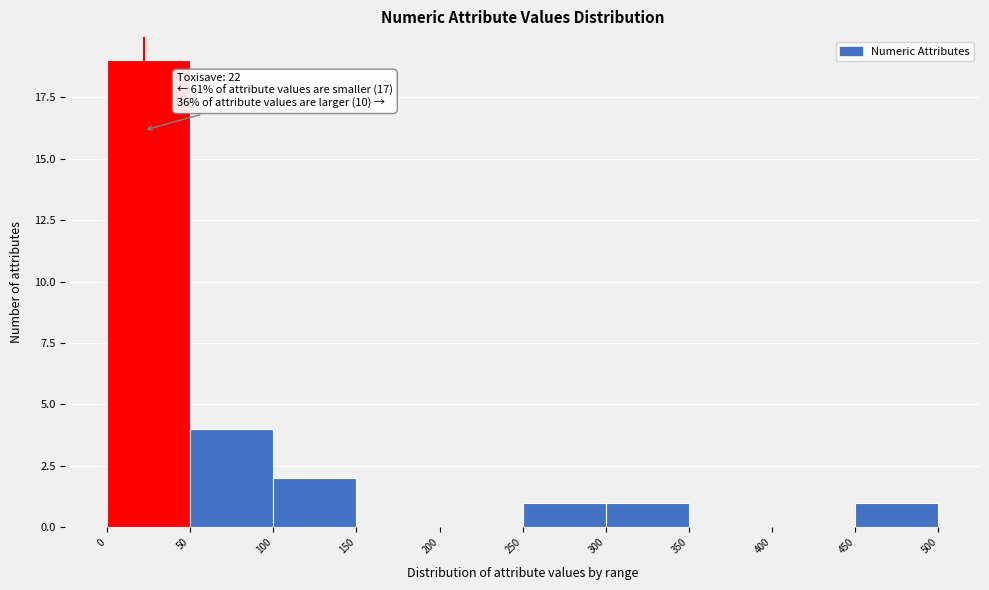

Which range on the x-axis has the tallest bar?

0 to 50